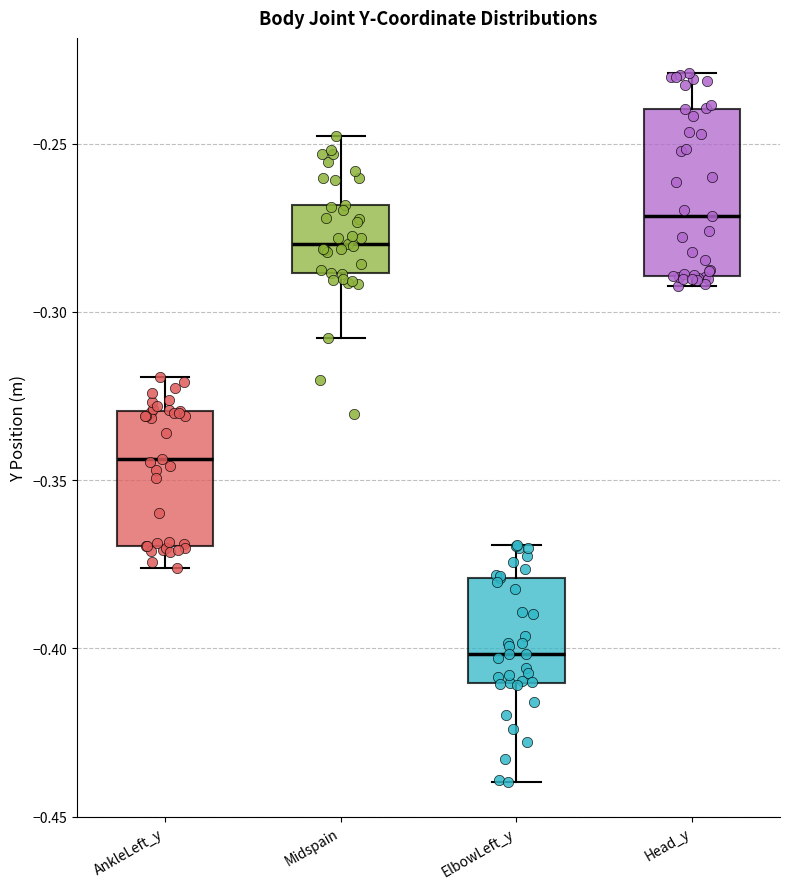

Where does the median line of the box for AnkleLeft_y sit on the y-axis? The values are not printed on the chart, so give them approximately, as read against the axis.

-0.345